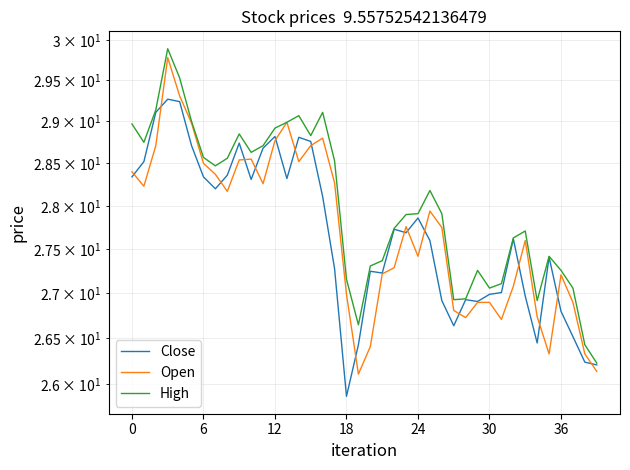

Does the chart have visible grid lines?

Yes